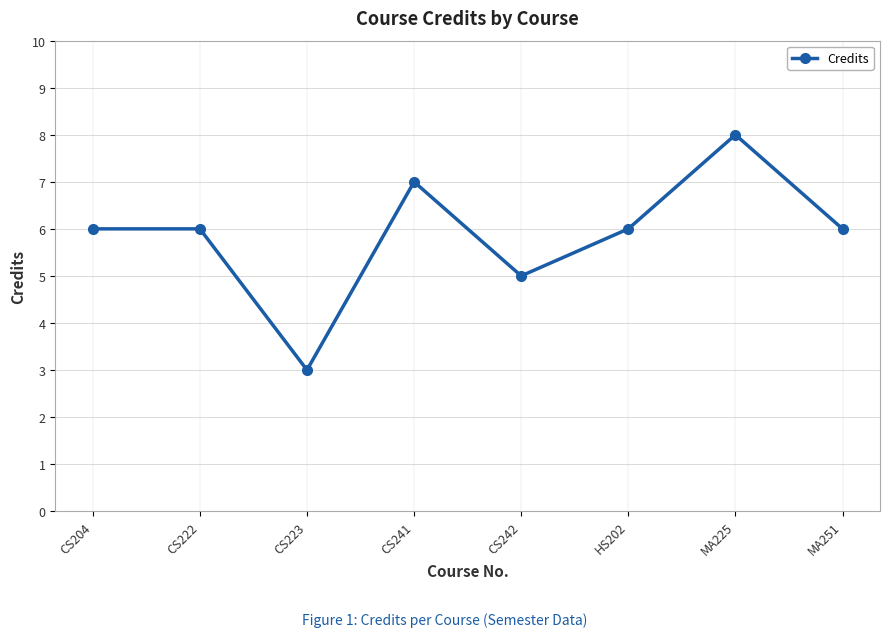

True or false: the data shows 8 at CS204.

False